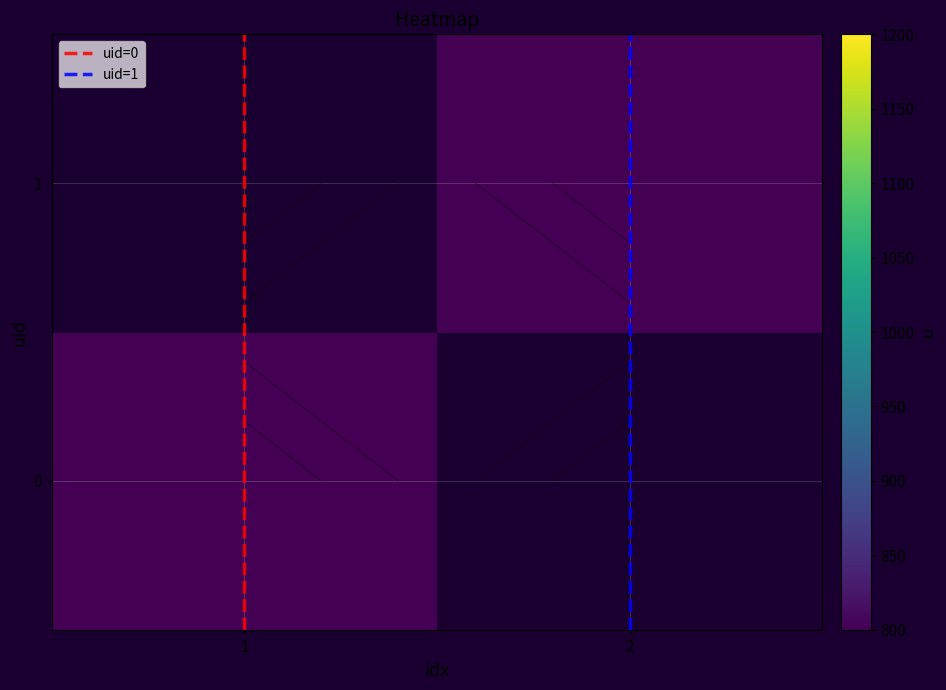

At how many categories does at least one series exceed 0?

2